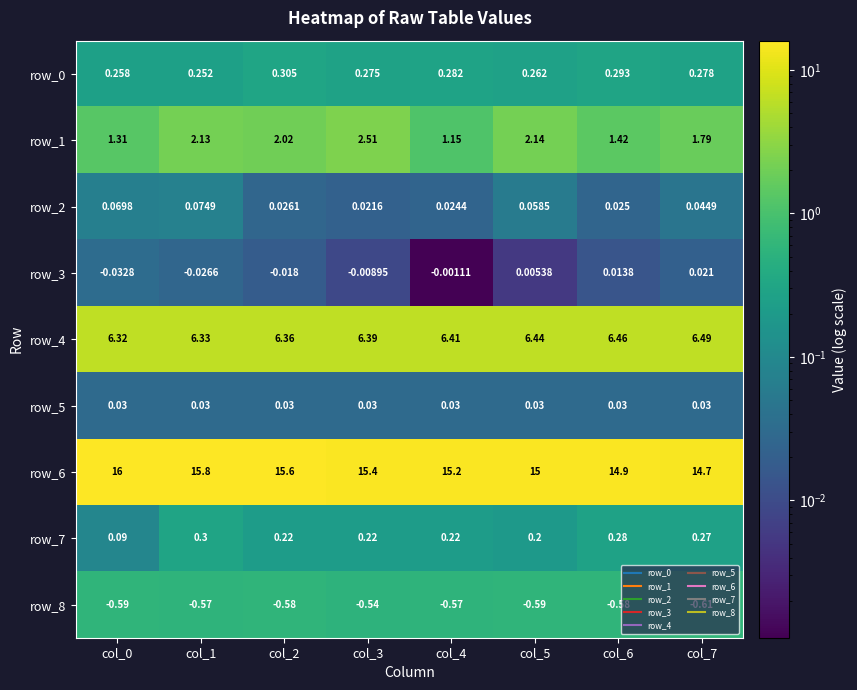

Is the value of row_8 at col_7 greater than the value of row_3 at col_4?

No